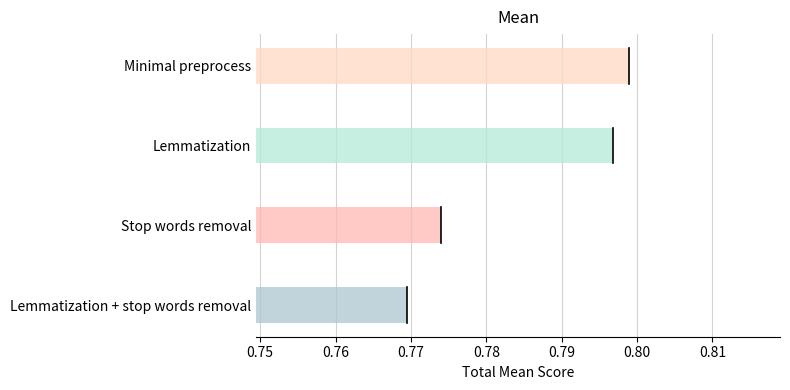

True or false: the data shows 0.3 at Minimal preprocess.

False